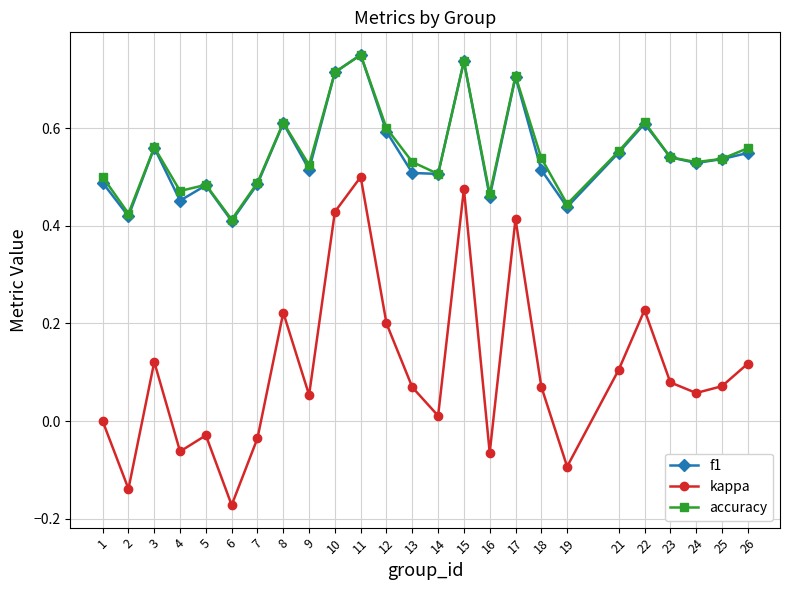

In kappa, how many points are lower than both neighbors (excluding endpoints)?

8